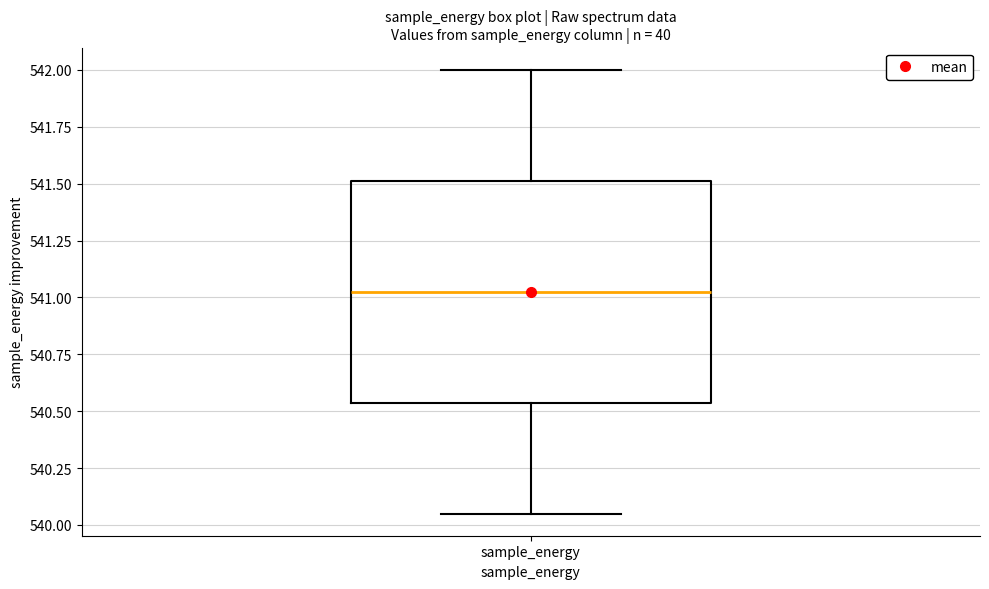

Where does the upper whisker of the box for sample_energy end on the y-axis? The values are not printed on the chart, so give them approximately, as read against the axis.

542.00